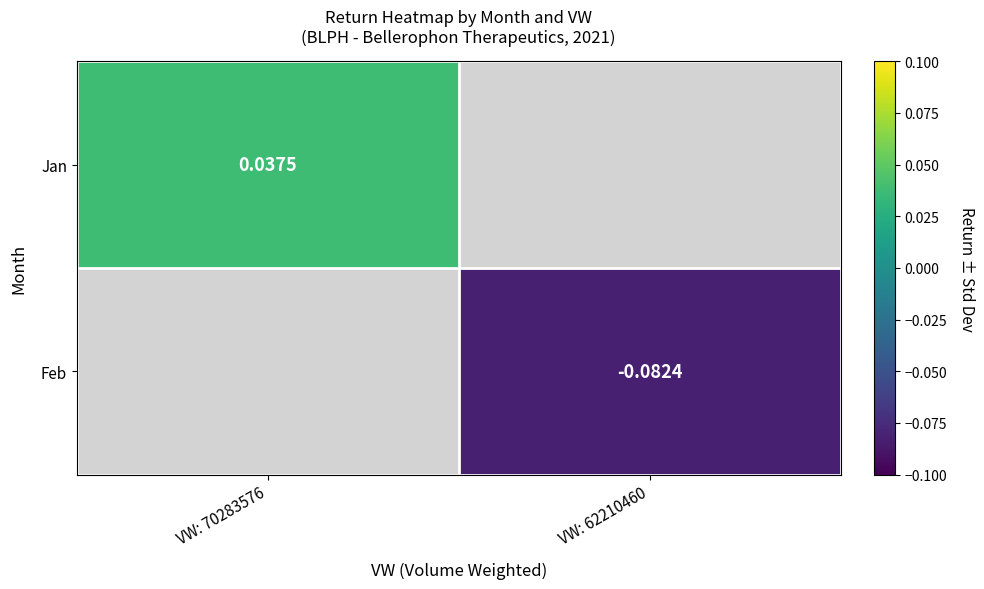

Is it true that Feb equals -0.1 at VW: 62210460?

False